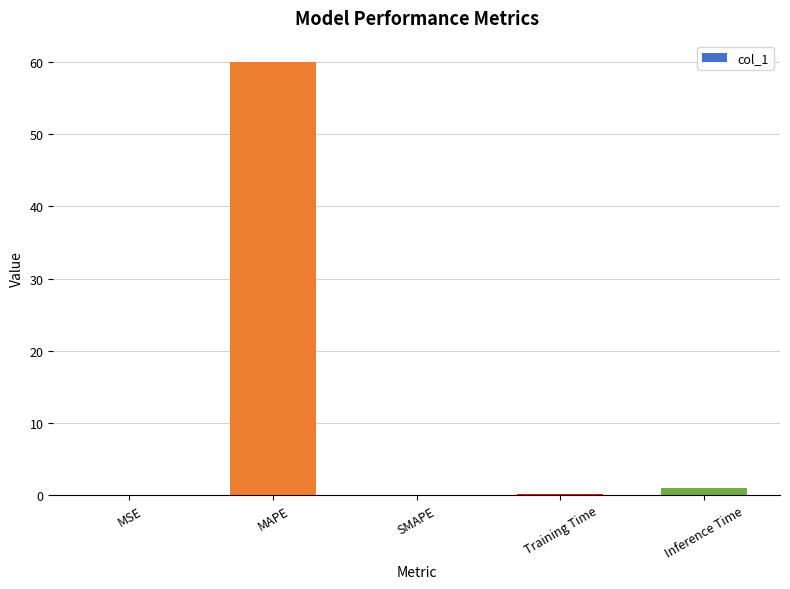

Are the bars horizontal?

No